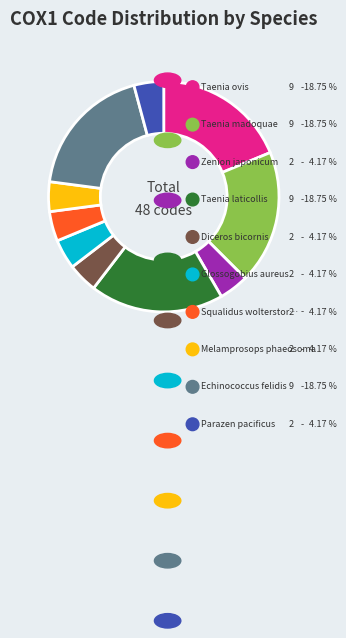

Does any single category account for the majority?

No